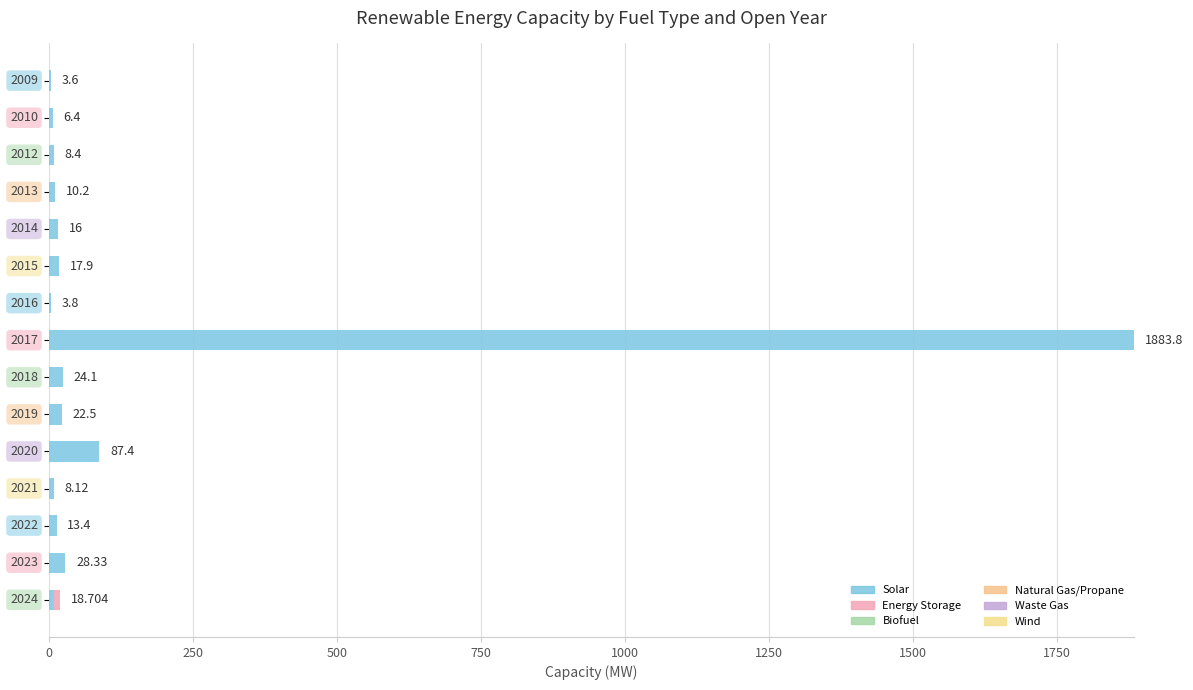

Count the number of data series in this chart.

6